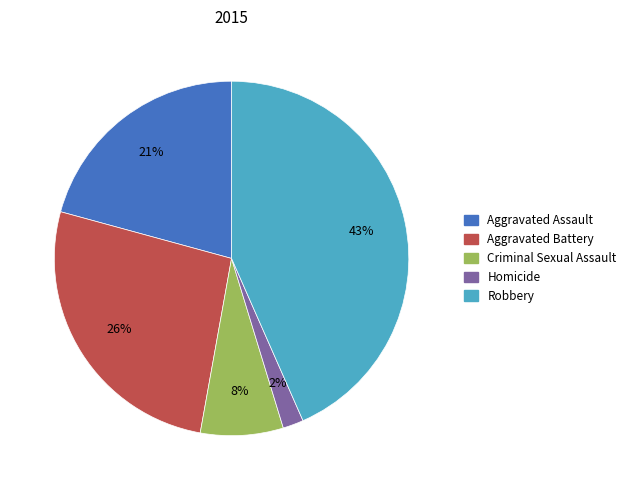

How many segments does this pie chart have?

5